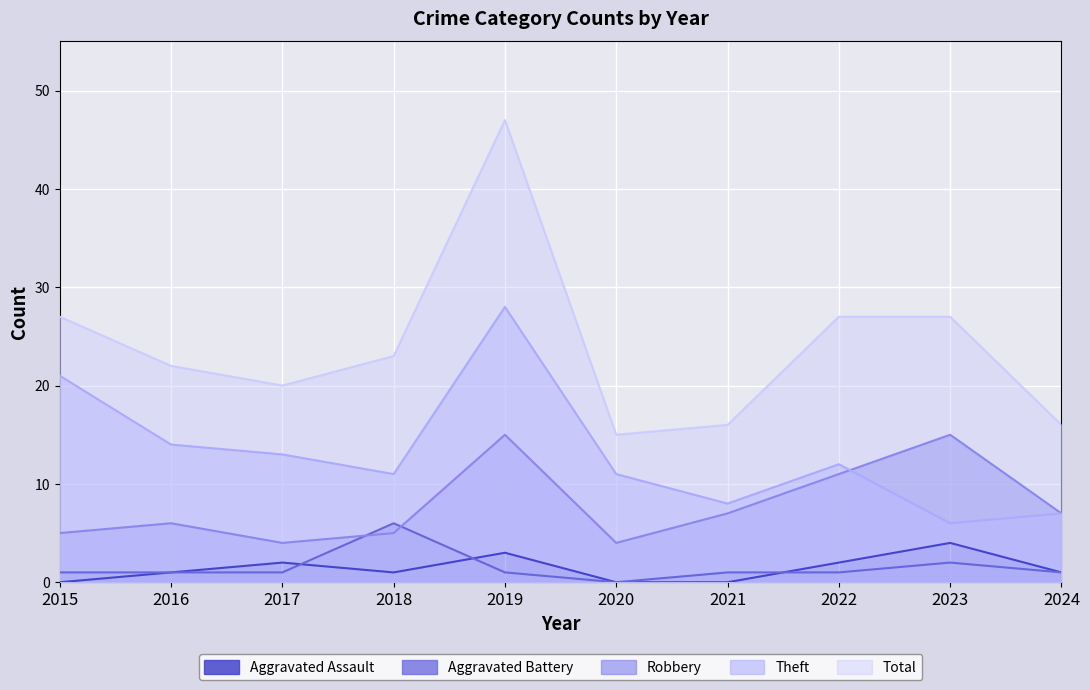

Reading left to right, what are all the values shown in this chart?

Aggravated Assault: 0	1	2	1	3	0	0	2	4	1
Aggravated Battery: 1	1	1	6	1	0	1	1	2	1
Robbery: 5	6	4	5	15	4	7	11	15	7
Theft: 21	14	13	11	28	11	8	12	6	7
Total: 27	22	20	23	47	15	16	27	27	16